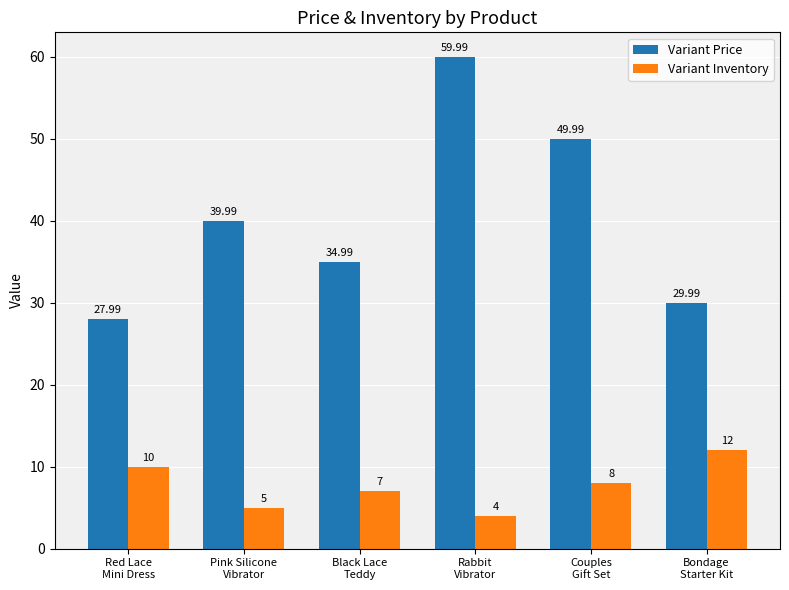

Which category has the highest value in the Variant Price series?

Rabbit
Vibrator